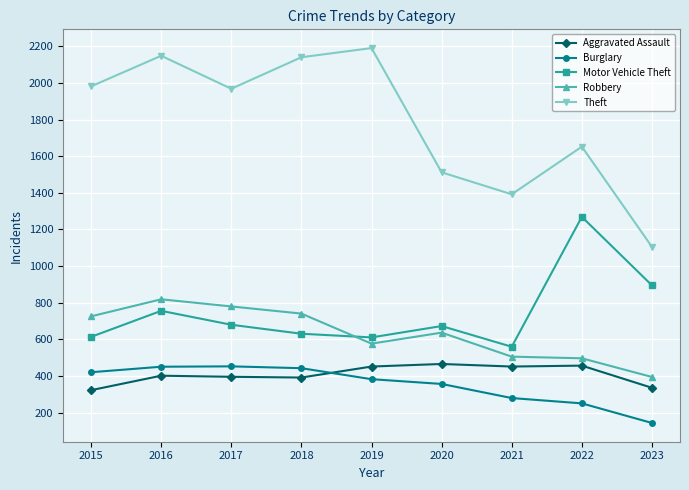

Which series has the widest spread of values?

Theft